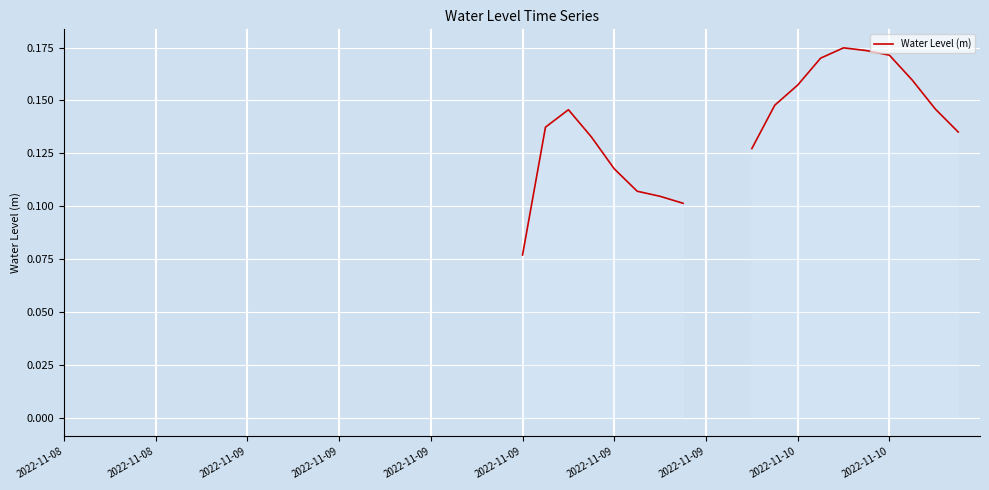

At which category does the chart reach its minimum across all series?

2022-11-09